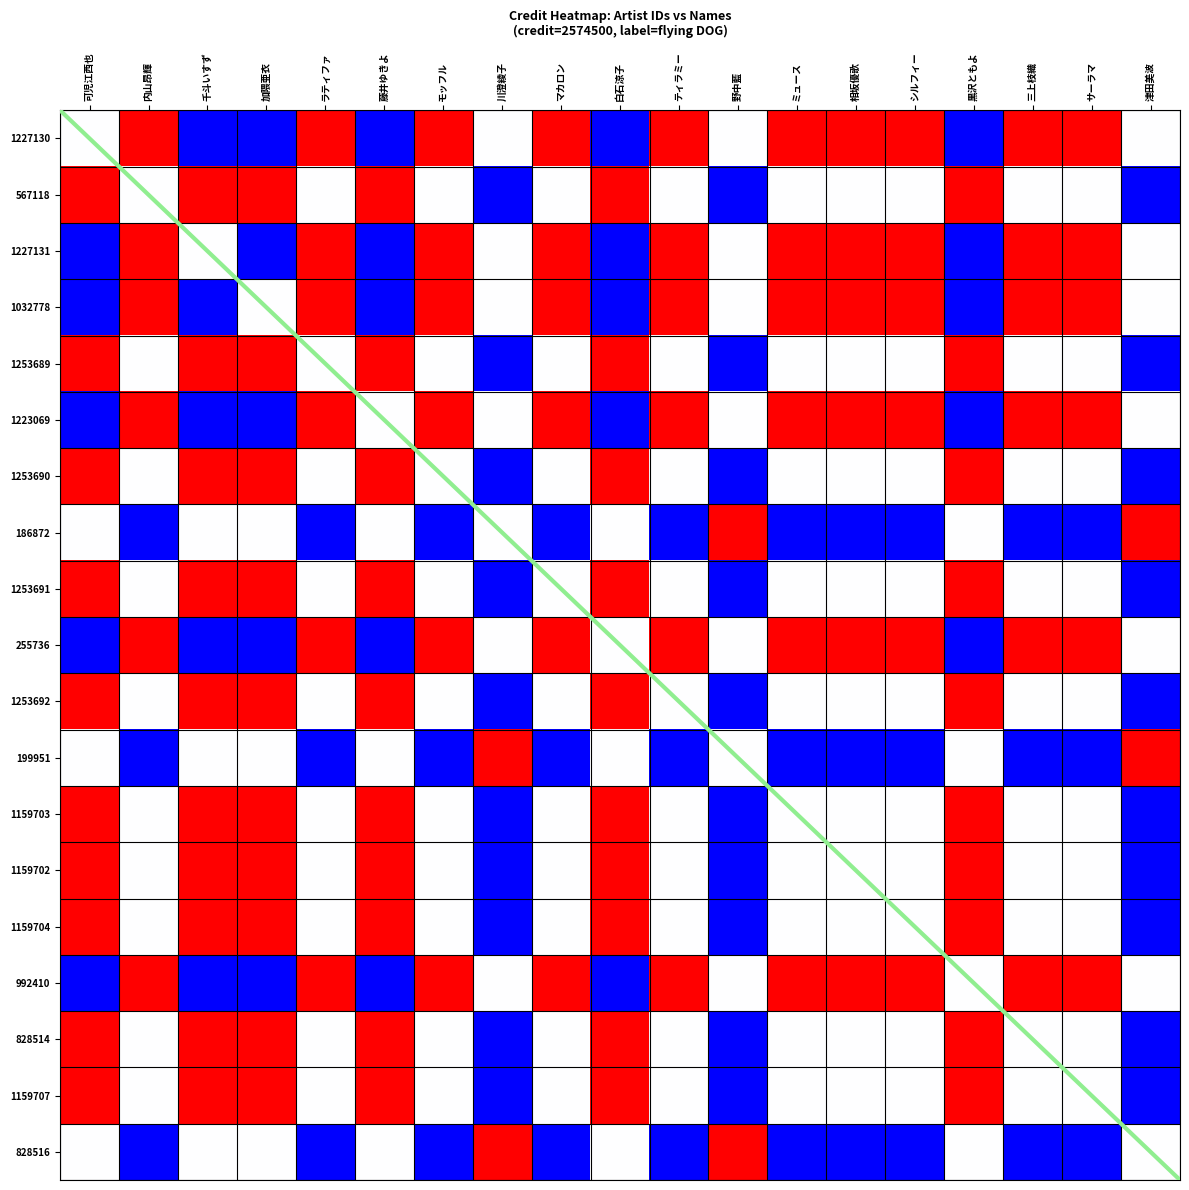

List the series in order of their peak value, lowest first.

1227130, 567118, 1227131, 1032778, 1253689, 1223069, 1253690, 186872, 1253691, 255736, 1253692, 199951, 1159703, 1159702, 1159704, 992410, 828514, 1159707, 828516